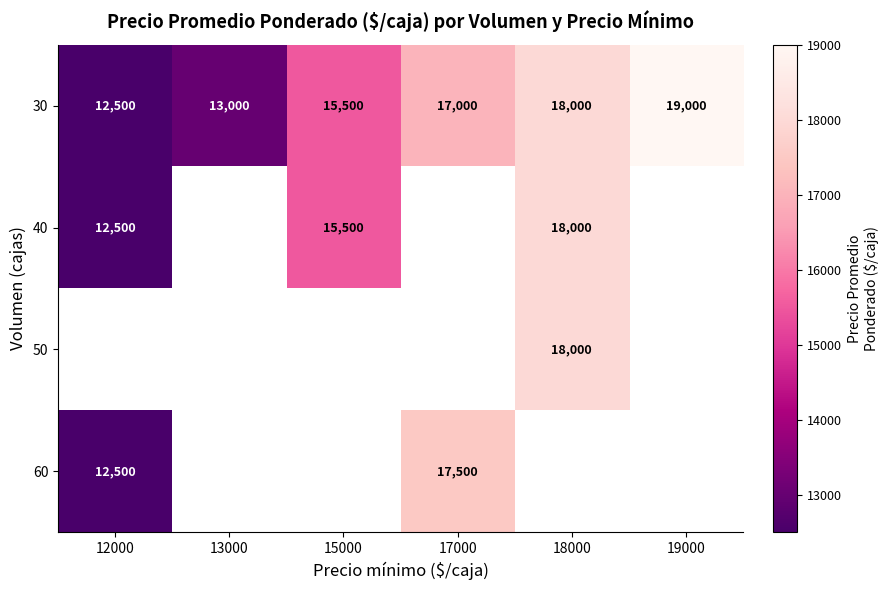

What is the difference between the 30 values at 18000 and 12000?

5500